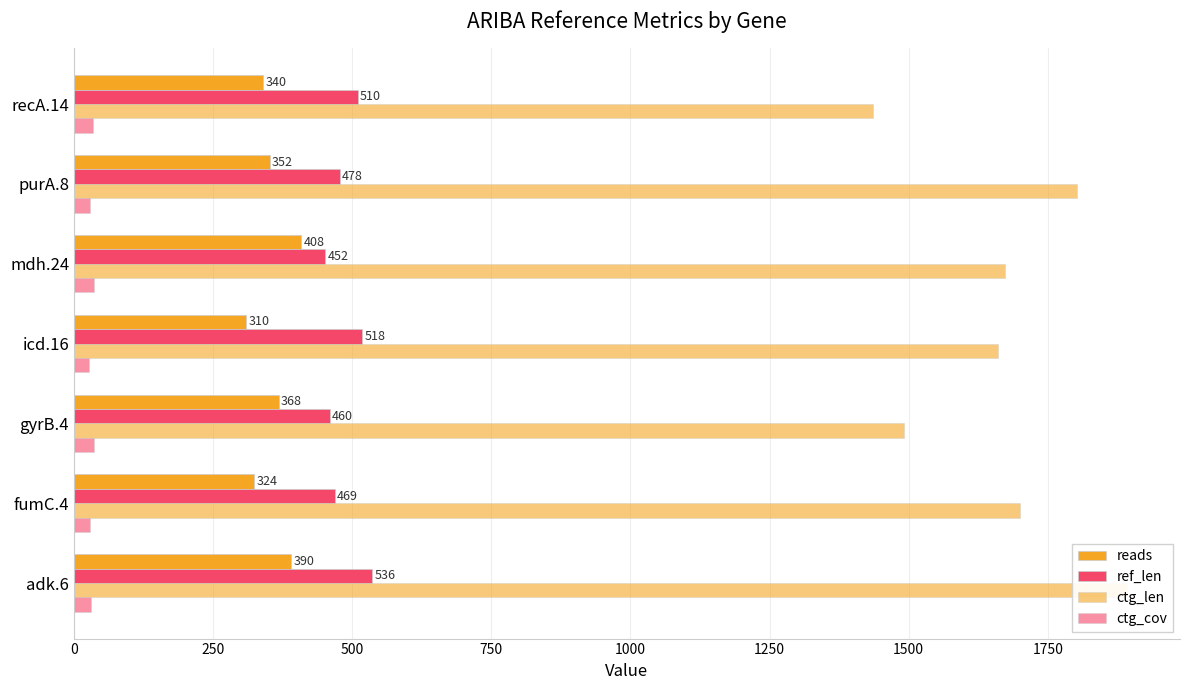

What is the value of the ctg_cov bar at the 4th from the left?

27.7